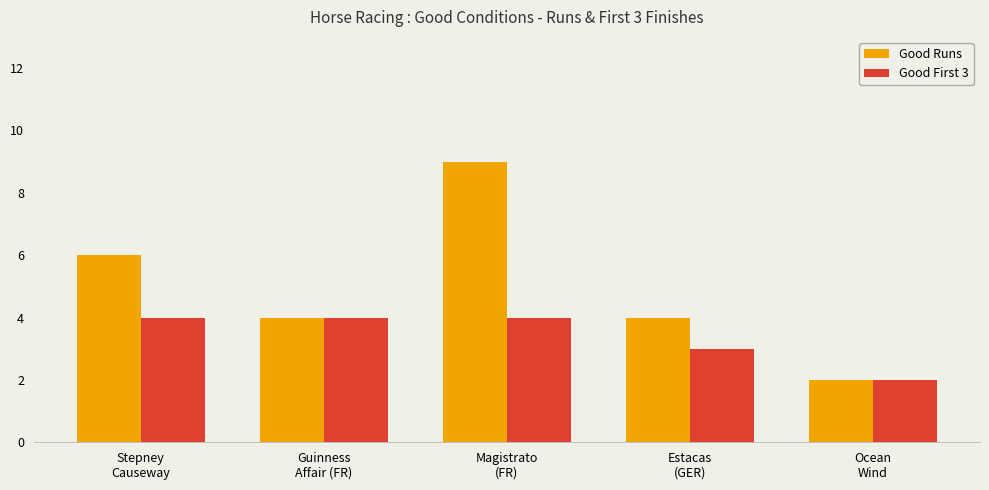

List the series in order of their overall mean, highest first.

Good Runs, Good First 3